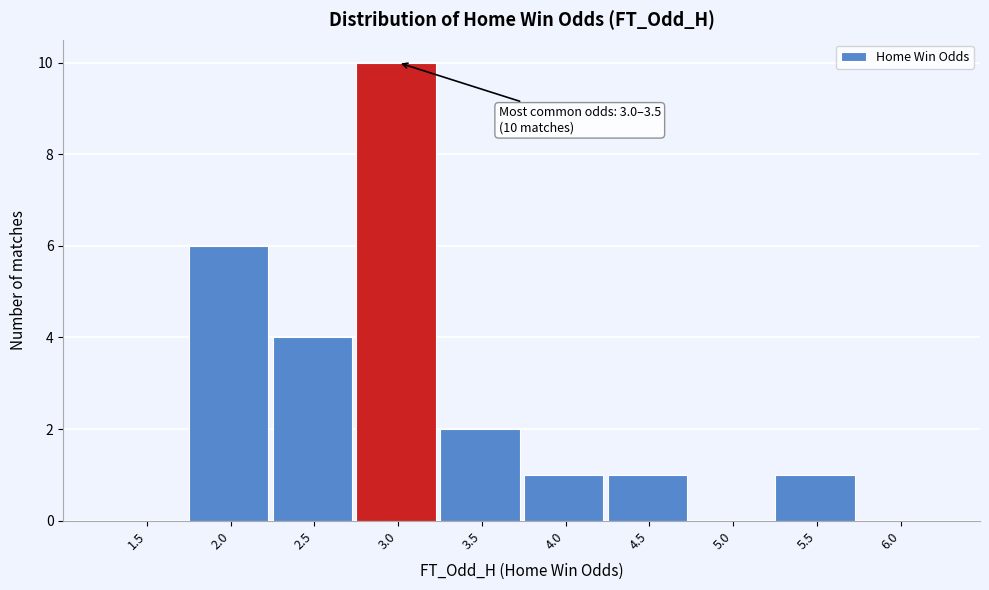

Reading right to left, extract all data points from this chart.

6.0=0	5.5=1	5.0=0	4.5=1	4.0=1	3.5=2	3.0=10	2.5=4	2.0=6	1.5=0